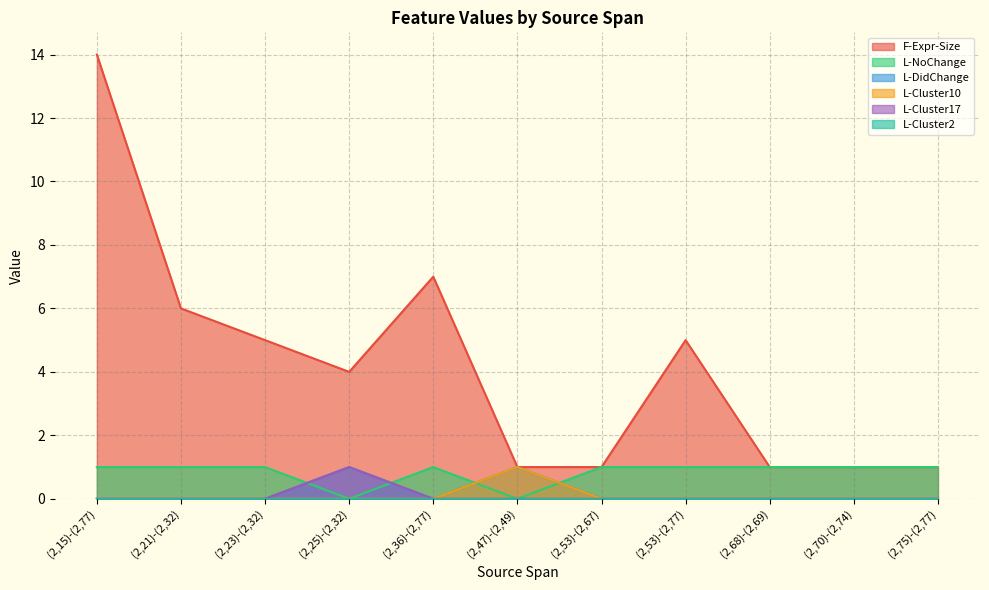

True or false: F-Expr-Size and L-Cluster17 intersect in this chart.

False